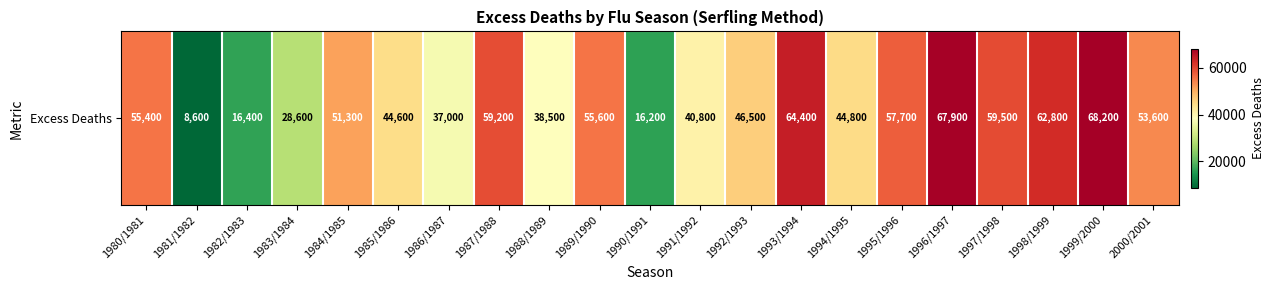

Which label corresponds to the smallest value in the chart?

1981/1982